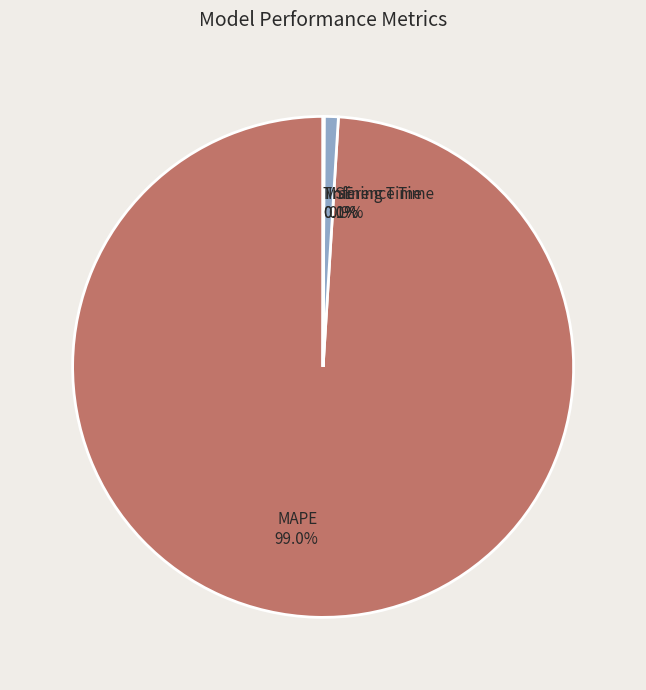

Does MAPE 99.0% account for over 50% of the chart?

Yes